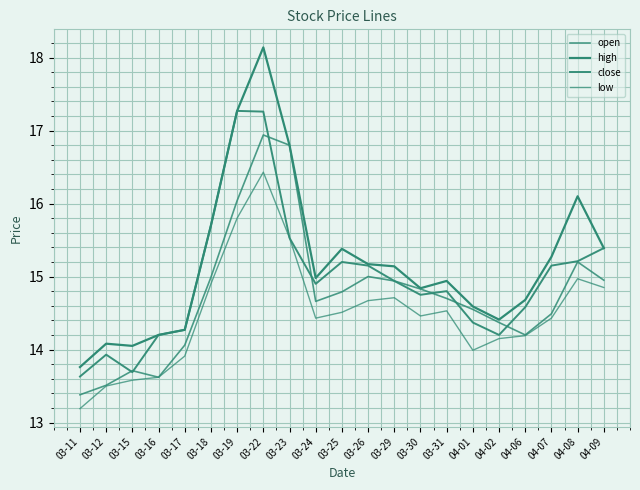

What is the maximum value shown in the chart?

18.1